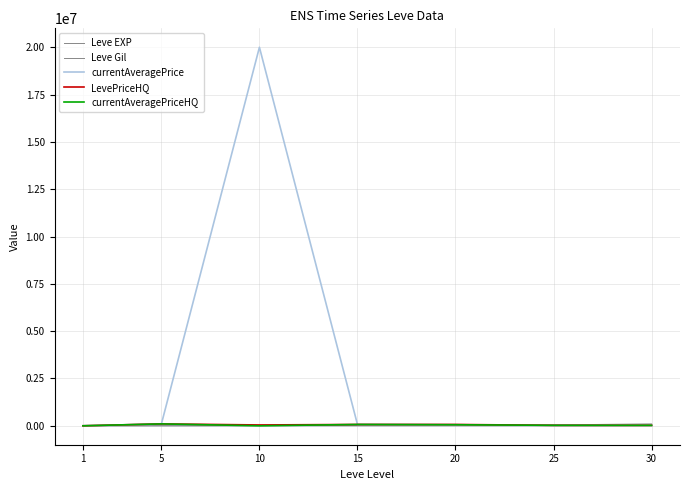

What is the lowest value of the currentAveragePrice series?

3307